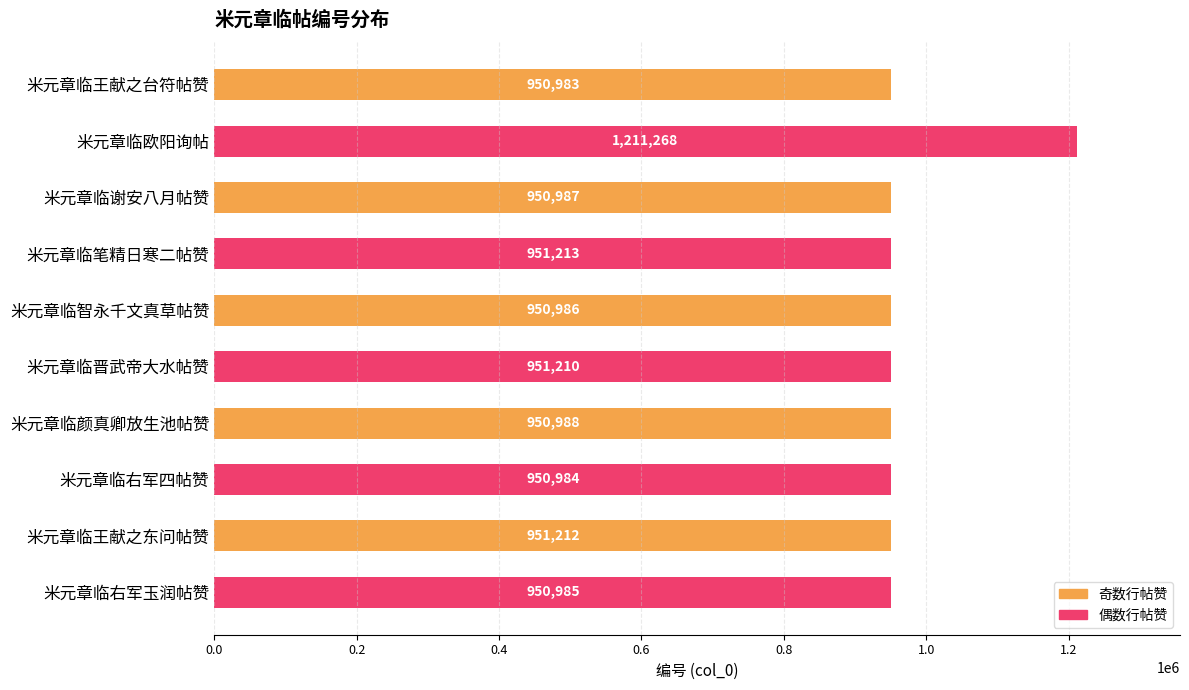

What is the difference between the second highest and minimum values?

230